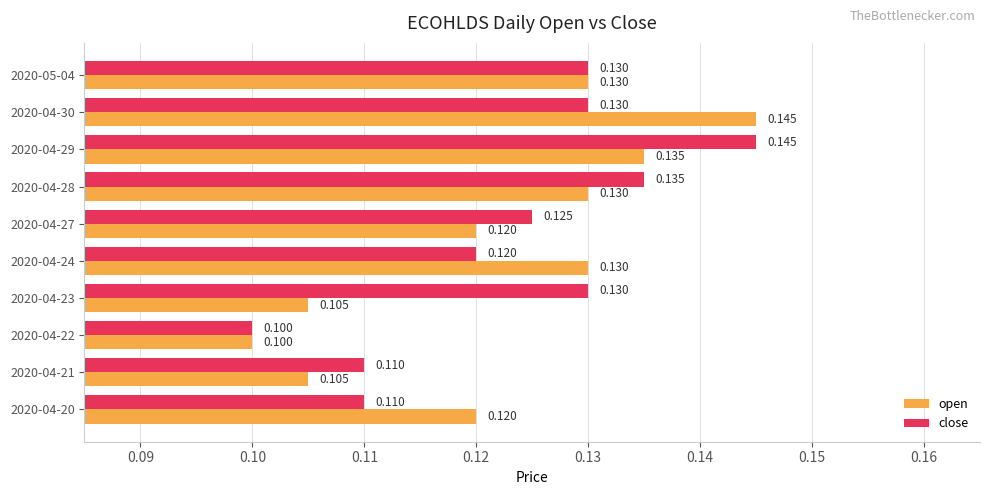

At which category does the chart reach its minimum across all series?

2020-04-22